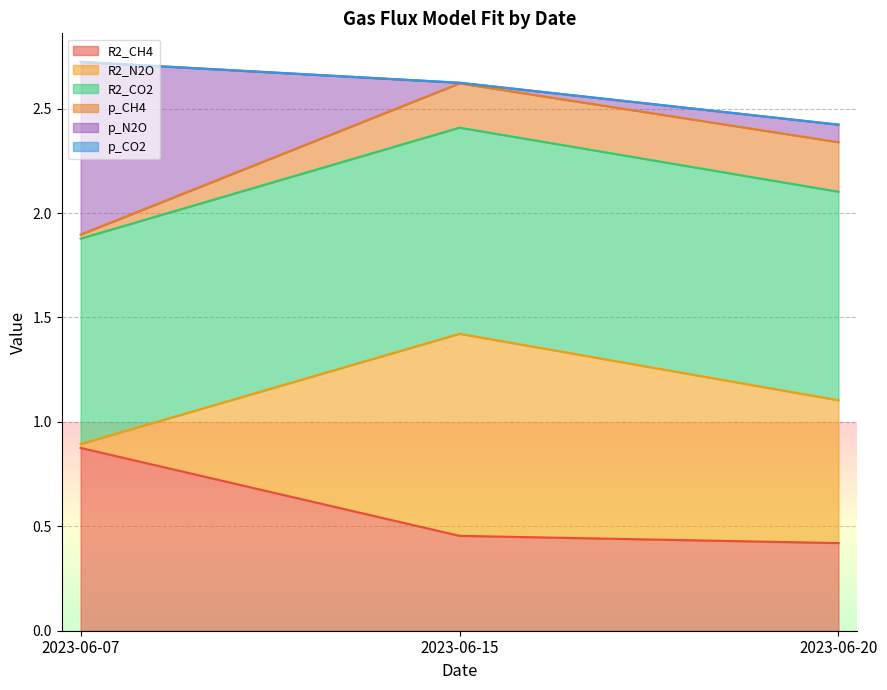

The value of R2_CH4 at 2023-06-20 is 0.1. True or false?

False